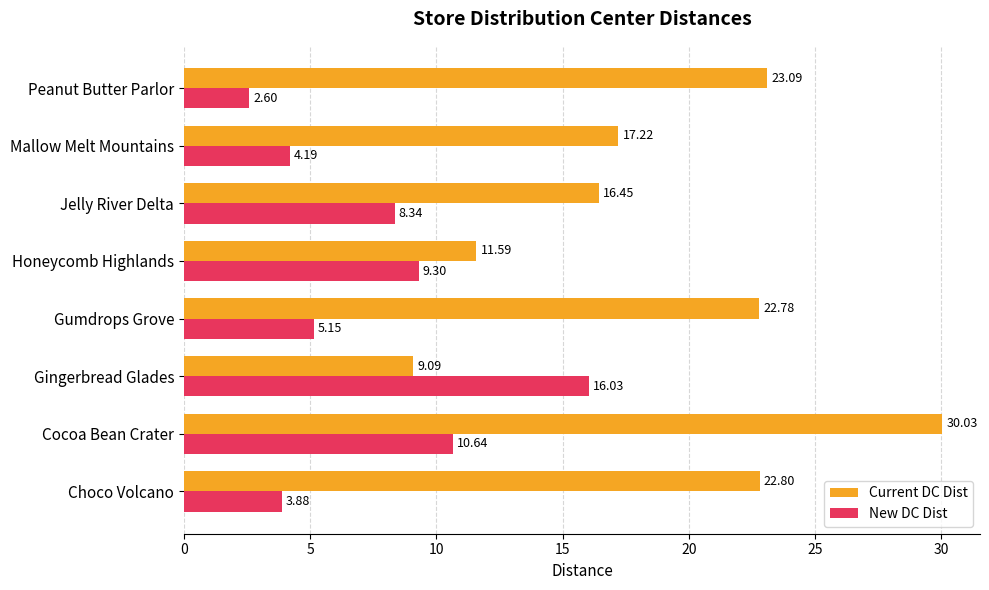

What is the minimum value shown in the chart?

2.6